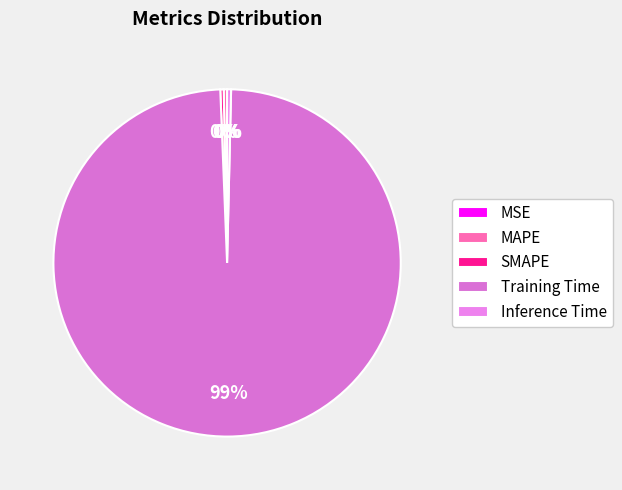

Is it true that Training Time is 93% of the pie?

False